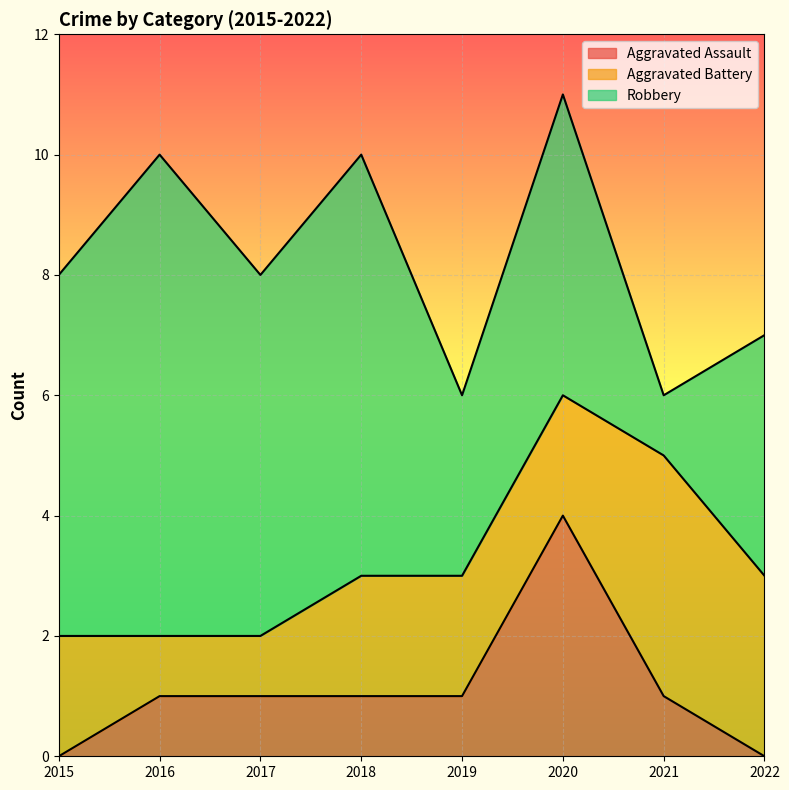

List the series in order of their overall mean, lowest first.

Aggravated Assault, Aggravated Battery, Robbery